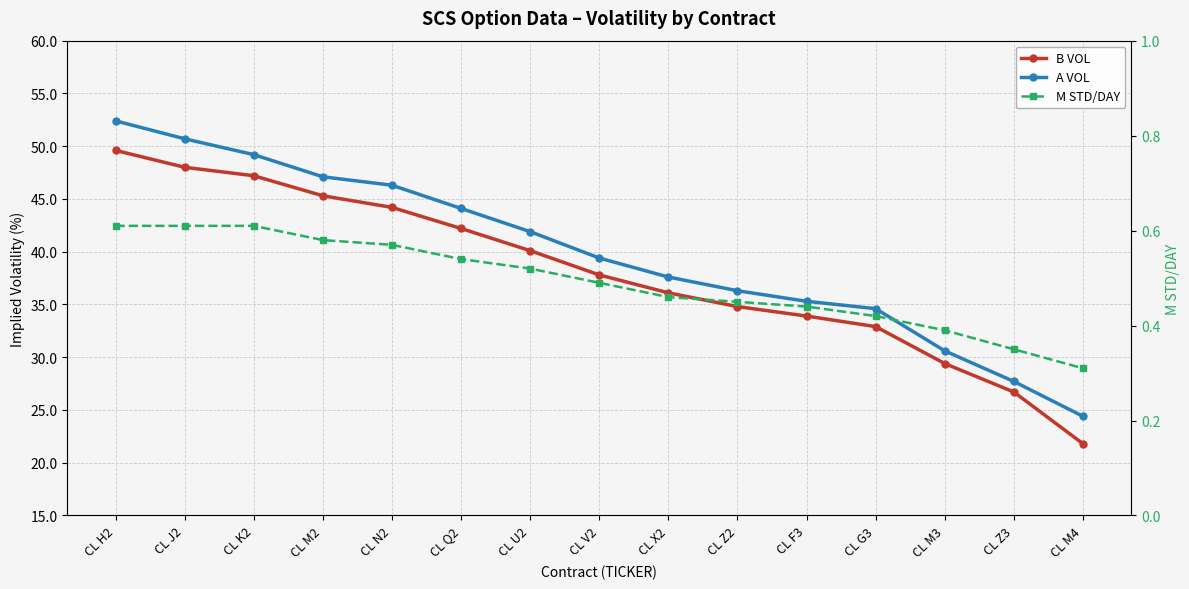

Rank the categories by M STD/DAY value from highest to lowest.

CL H2, CL J2, CL K2, CL M2, CL N2, CL Q2, CL U2, CL V2, CL X2, CL Z2, CL F3, CL G3, CL M3, CL Z3, CL M4